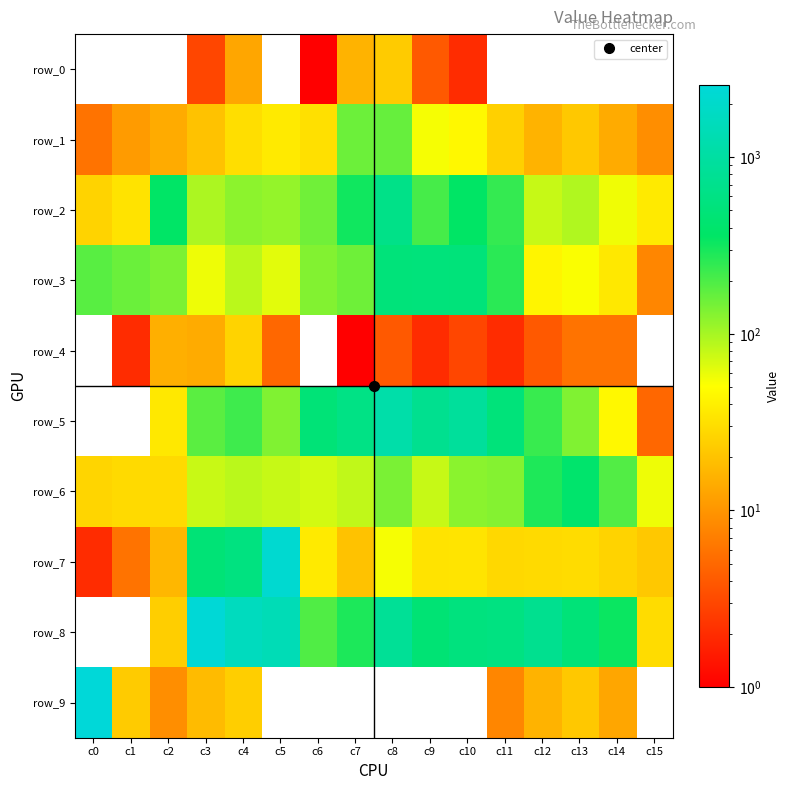

What is the spread (max minus min) of values at c5?

2236